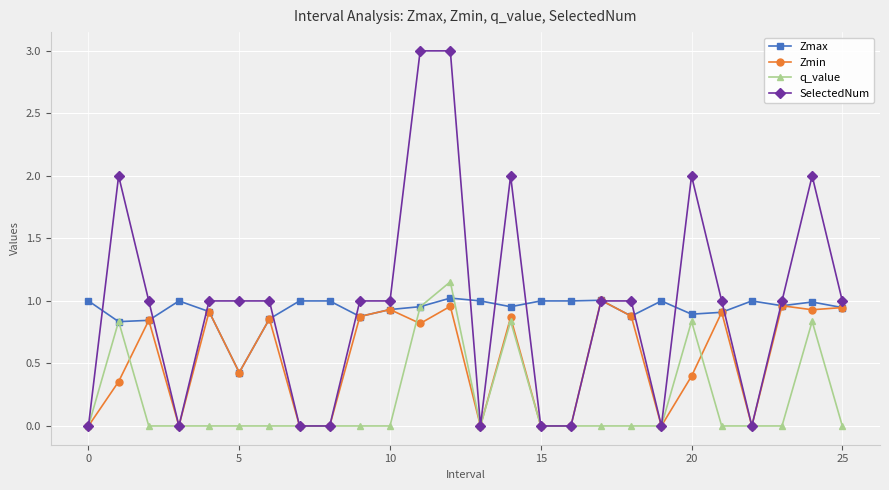

What is the maximum value shown in the chart?

3.0